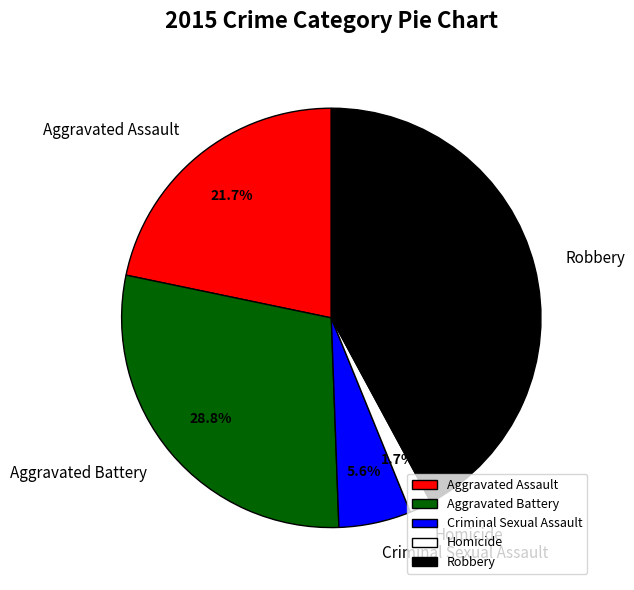

Between Homicide and Aggravated Assault, which is larger?

Aggravated Assault